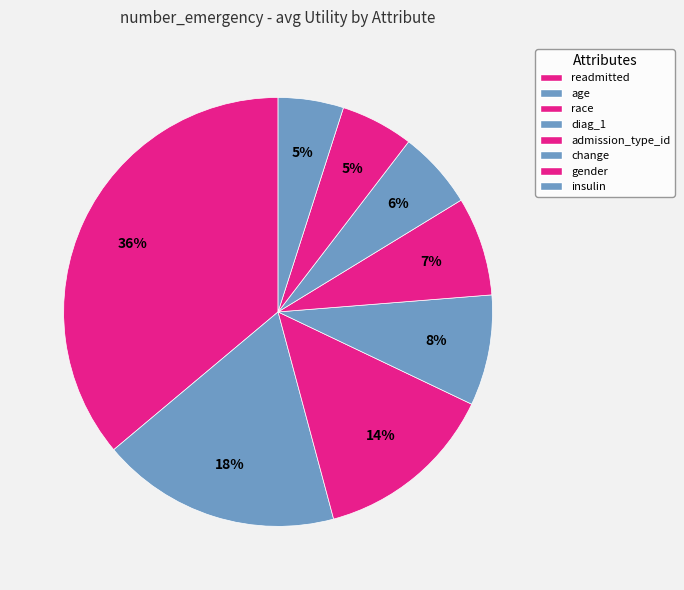

What is the change in value from readmitted to race?

-0.9